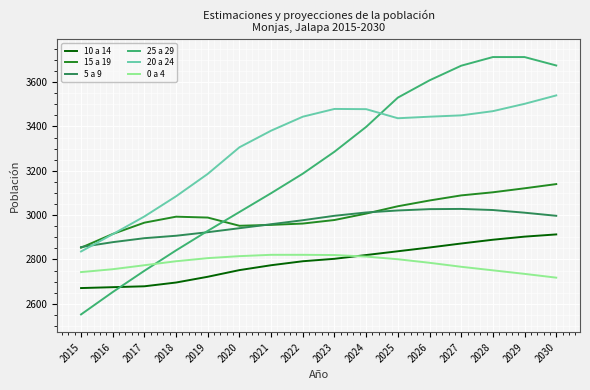

The value of 20 a 24 at 2028 is 3469. True or false?

True